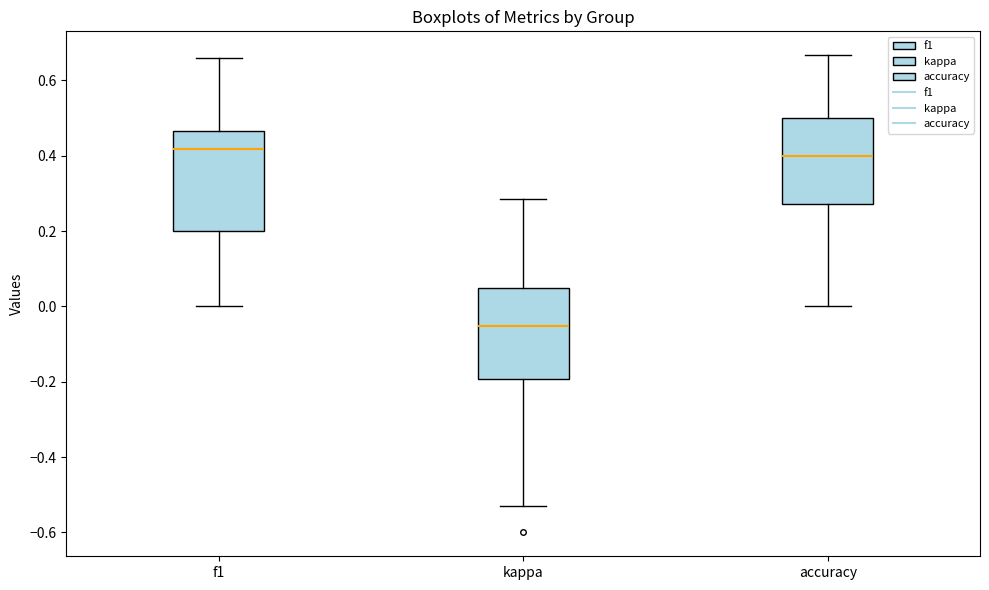

Reading left to right, transcribe this box plot: for each box, give where its median line is, the range the box spans, and where its two whiskers end, as read against the y-axis. The values are not printed on the chart, so give them approximately, as read against the axis.

f1: median 0.42, box 0.20 to 0.46, whiskers 0.00 to 0.66
kappa: median -0.06, box -0.20 to 0.04, whiskers -0.52 to 0.28
accuracy: median 0.40, box 0.28 to 0.50, whiskers 0.00 to 0.66